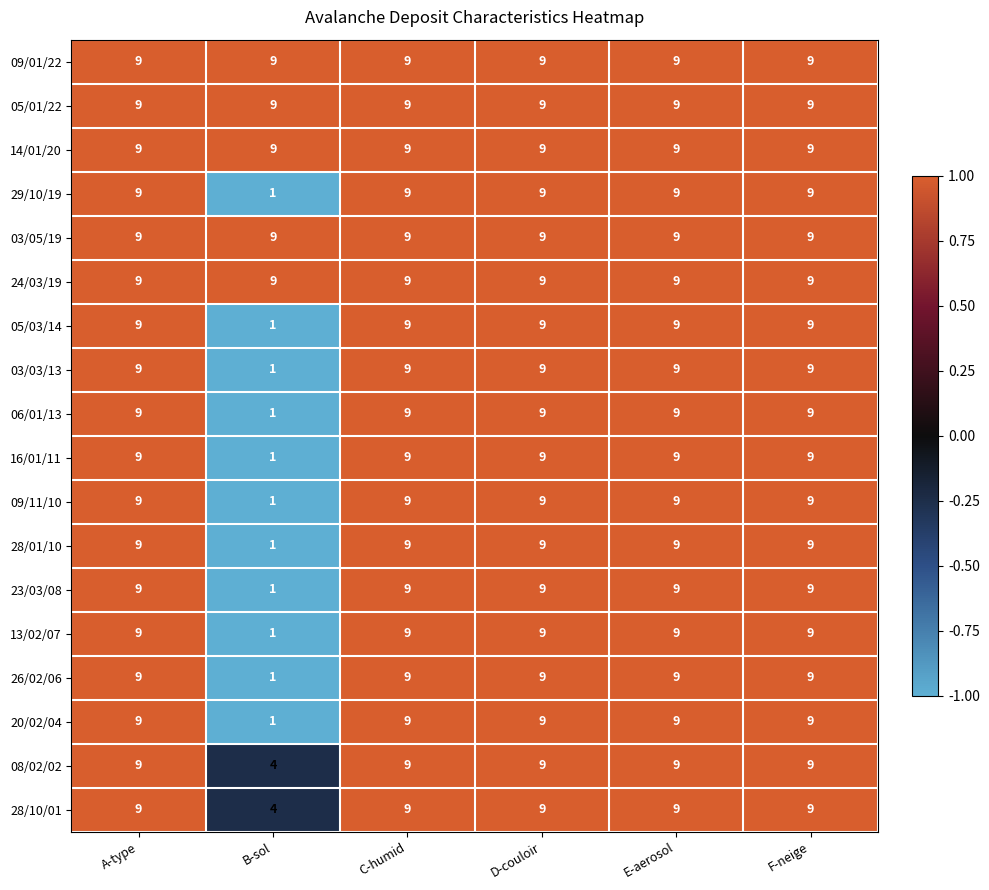

How many values in the 03/03/13 series are below 9?

1